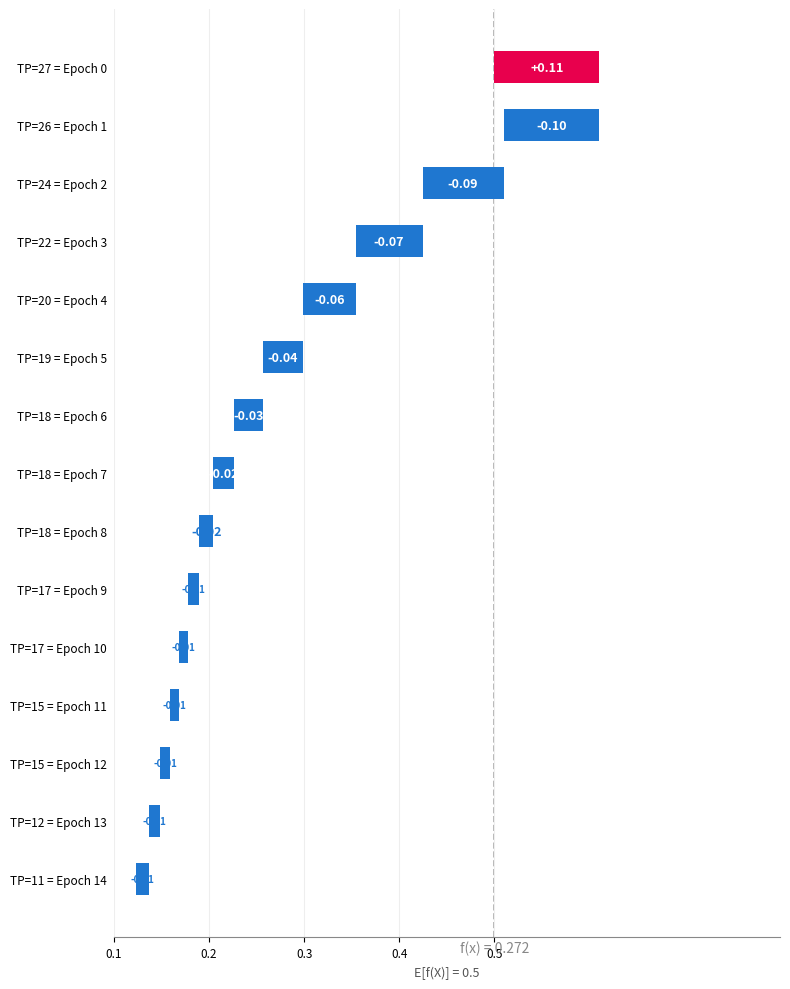

Reading left to right, what are all the values shown in this chart?

0.1	0.1	0.1	0.1	0.1	0.0	0.0	0.0	0.0	0.0	0.0	0.0	0.0	0.0	0.0